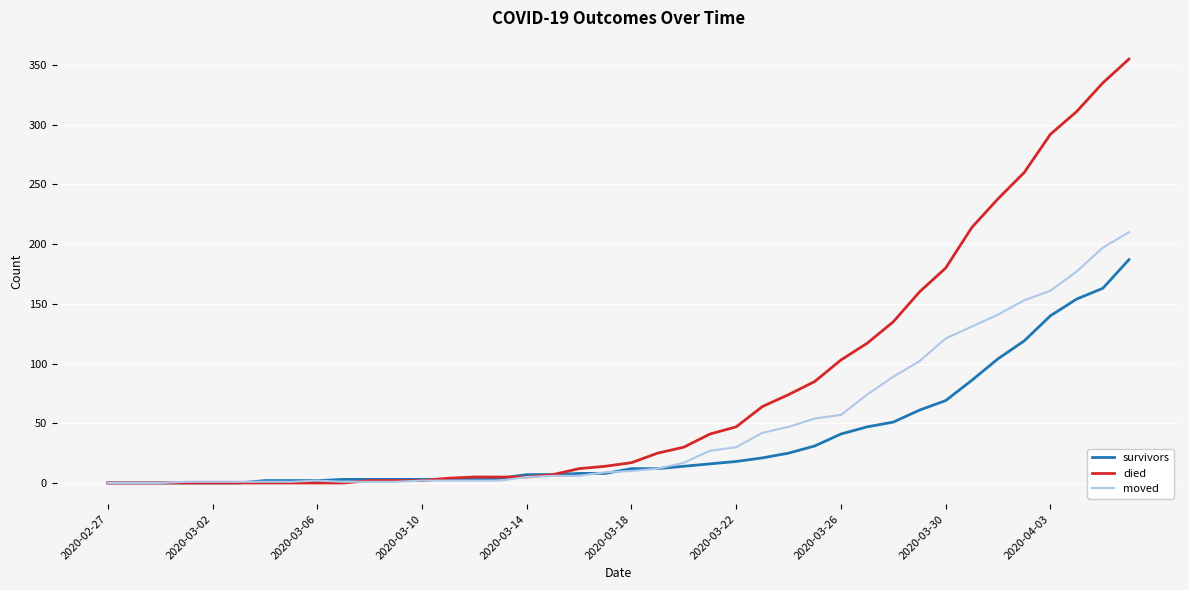

Which series has the widest spread of values?

died